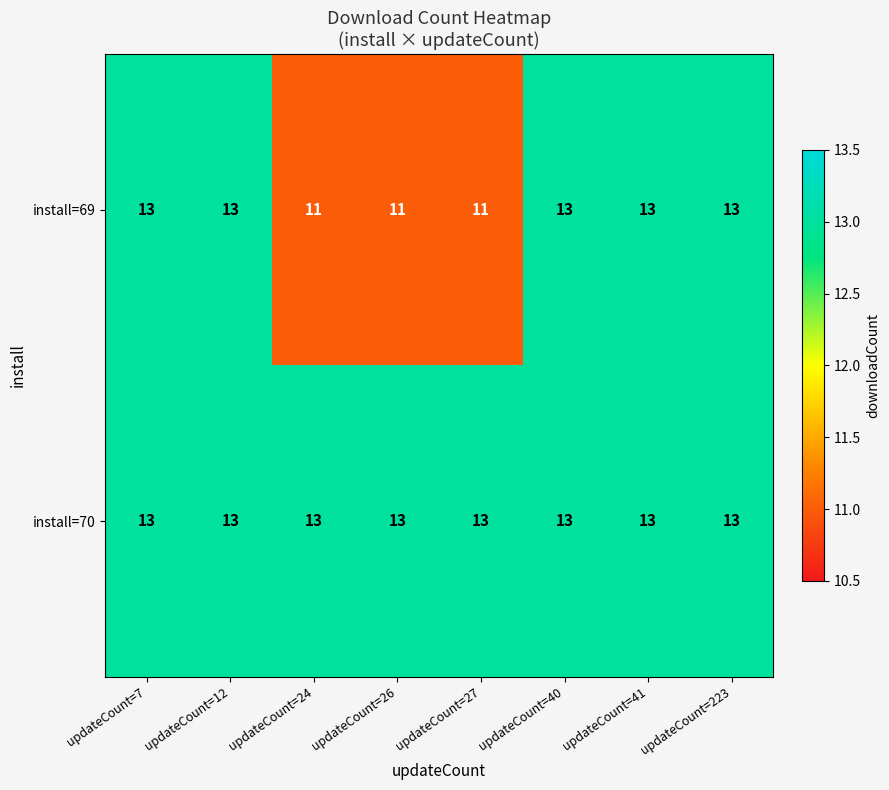

What is the maximum value for install=70?

13